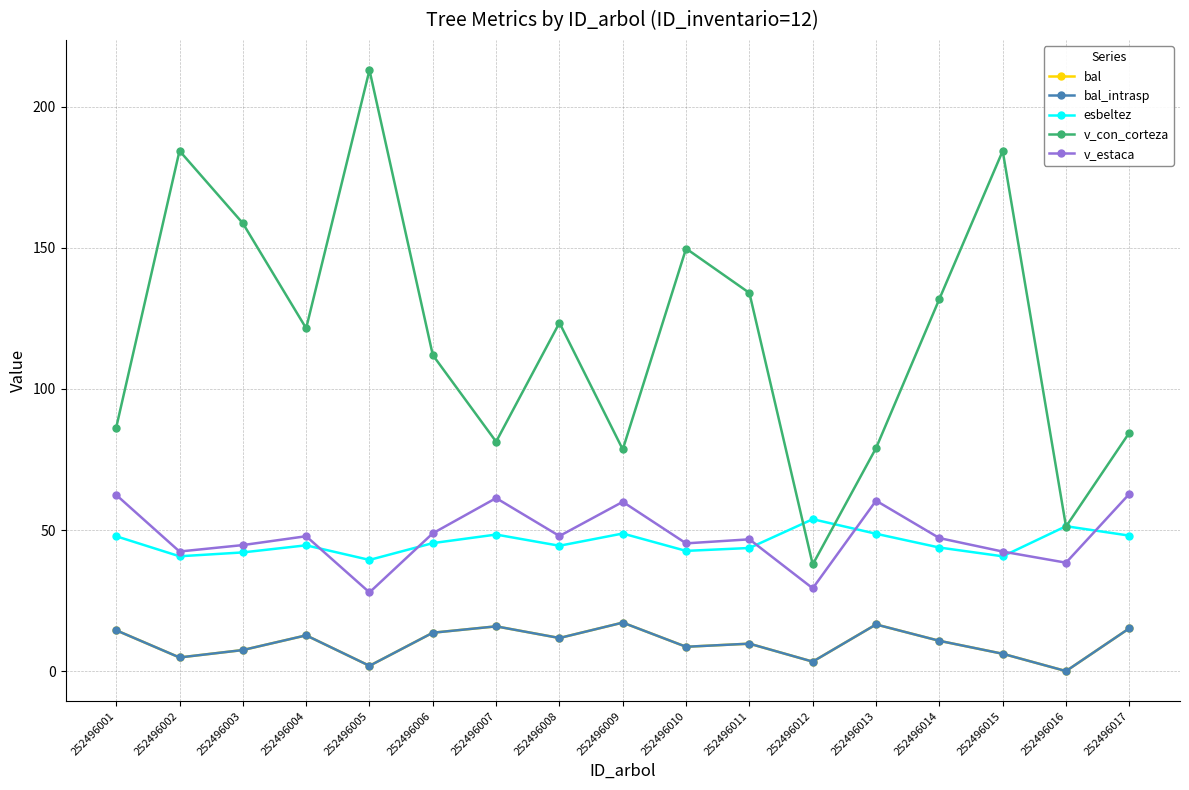

Reading right to left, extract all data points from this chart.

bal: 252496017=15.2	252496016=0.0	252496015=6.1	252496014=10.7	252496013=16.5	252496012=3.4	252496011=9.7	252496010=8.6	252496009=17.2	252496008=11.7	252496007=15.9	252496006=13.6	252496005=1.9	252496004=12.7	252496003=7.5	252496002=4.8	252496001=14.5
bal_intrasp: 252496017=15.2	252496016=0.0	252496015=6.1	252496014=10.7	252496013=16.5	252496012=3.4	252496011=9.7	252496010=8.6	252496009=17.2	252496008=11.7	252496007=15.9	252496006=13.6	252496005=1.9	252496004=12.7	252496003=7.5	252496002=4.8	252496001=14.5
esbeltez: 252496017=48.0	252496016=51.4	252496015=40.7	252496014=43.8	252496013=48.7	252496012=53.9	252496011=43.6	252496010=42.6	252496009=48.8	252496008=44.4	252496007=48.4	252496006=45.4	252496005=39.4	252496004=44.6	252496003=42.1	252496002=40.7	252496001=47.8
v_con_corteza: 252496017=84.5	252496016=51.2	252496015=184.4	252496014=131.9	252496013=79.1	252496012=37.8	252496011=134.1	252496010=149.8	252496009=78.6	252496008=123.5	252496007=81.3	252496006=112.0	252496005=213.1	252496004=121.5	252496003=158.8	252496002=184.4	252496001=86.3
v_estaca: 252496017=62.8	252496016=38.4	252496015=42.4	252496014=47.1	252496013=60.4	252496012=29.4	252496011=46.7	252496010=45.3	252496009=60.0	252496008=47.9	252496007=61.3	252496006=48.9	252496005=27.9	252496004=47.8	252496003=44.7	252496002=42.4	252496001=62.5